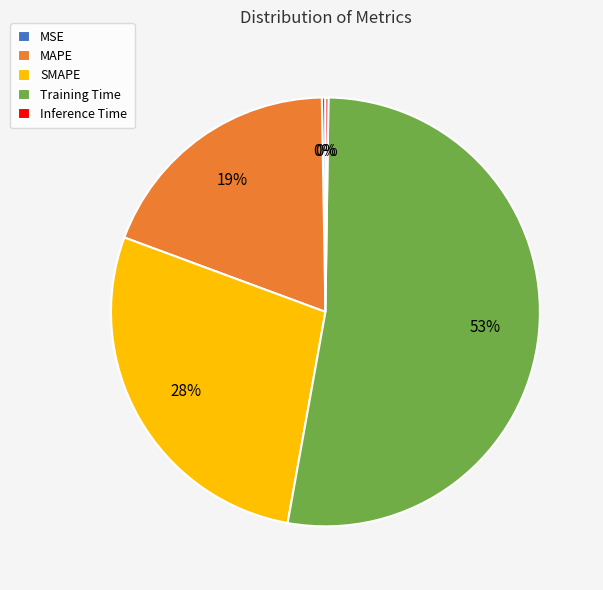

To the nearest percent, what is the average slice percentage?

20%